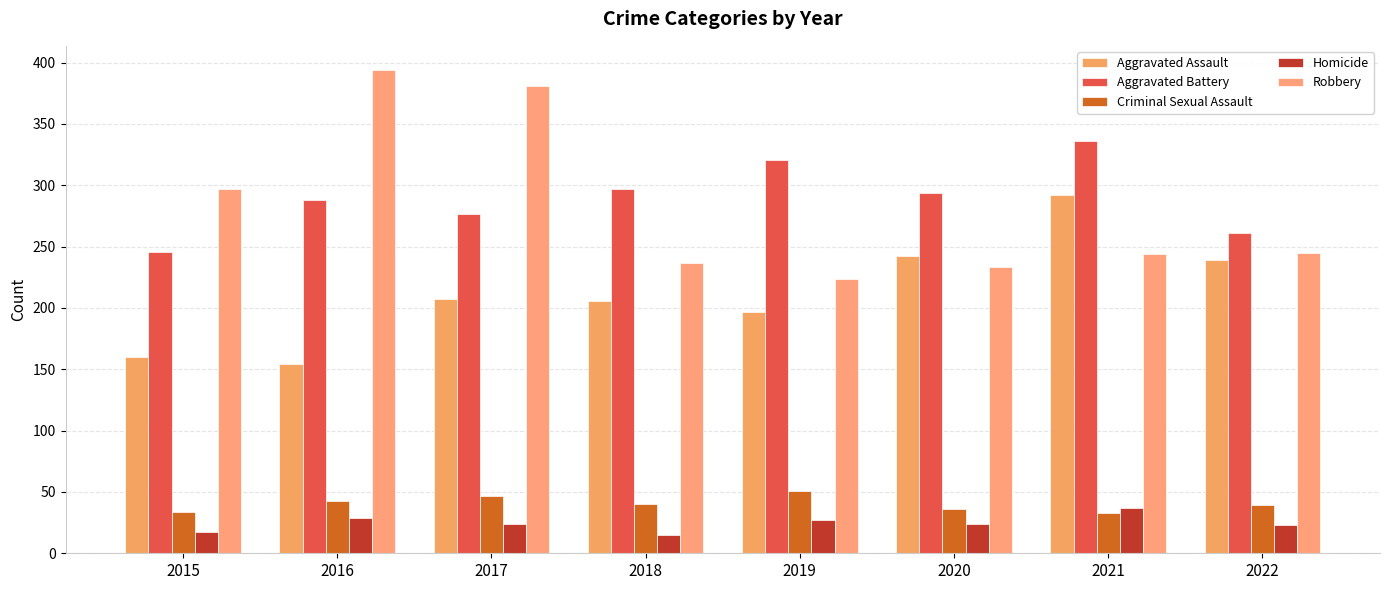

Which series changed the most between 2016 and 2021?

Robbery